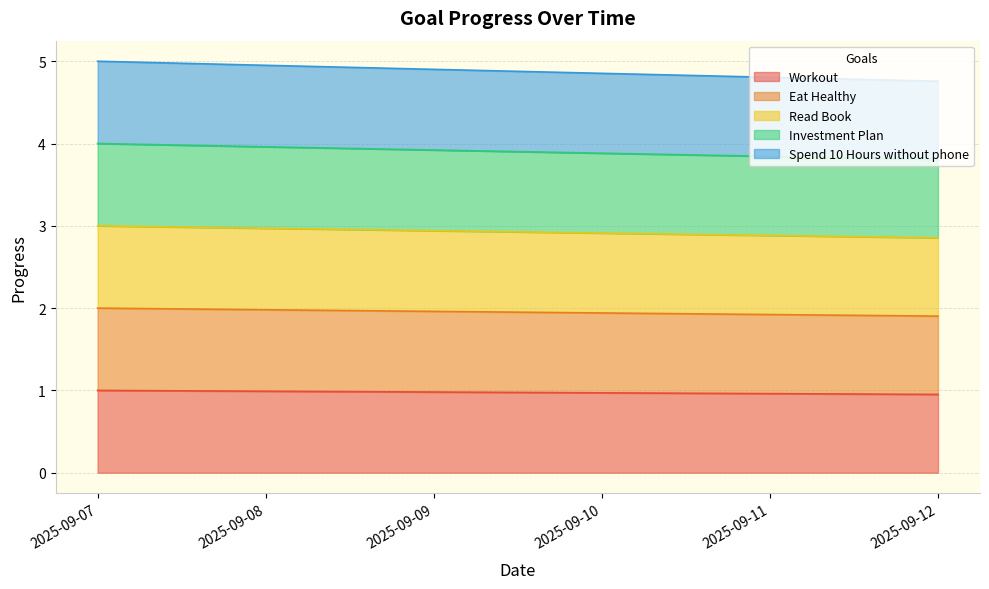

True or false: Eat Healthy has more than 0 interior local peaks.

False